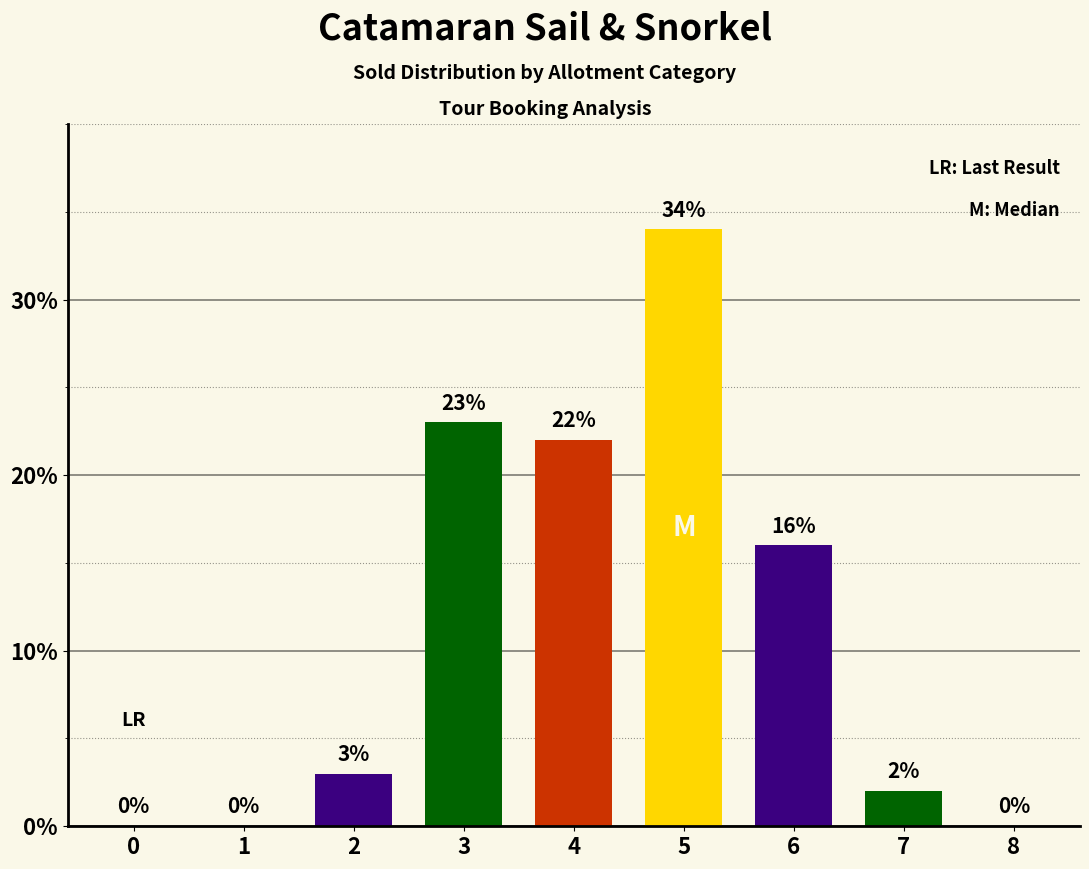

What is the change in value from 0 to 2?

+3